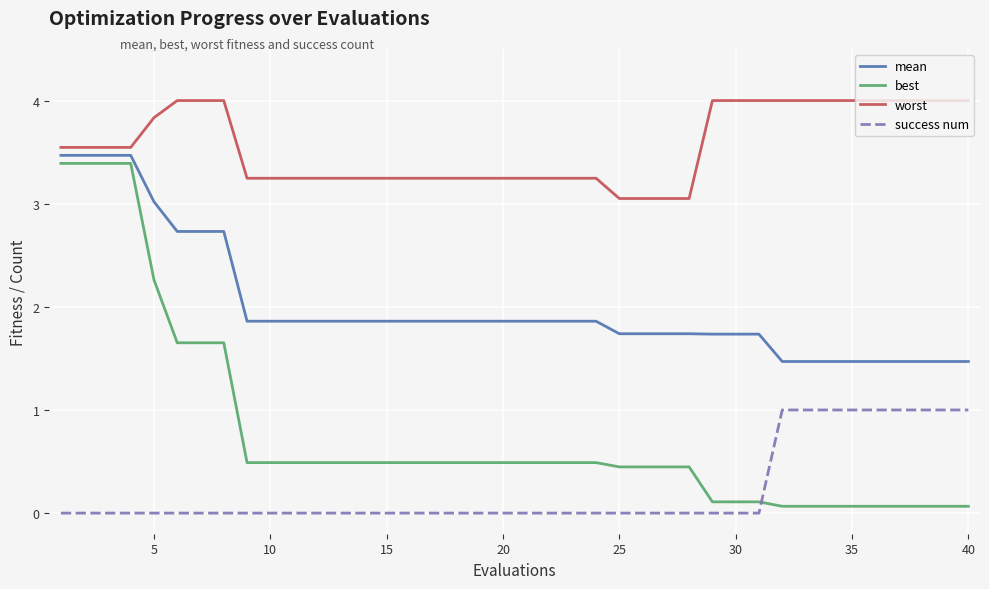

List the series in order of their peak value, highest first.

worst, mean, best, success num